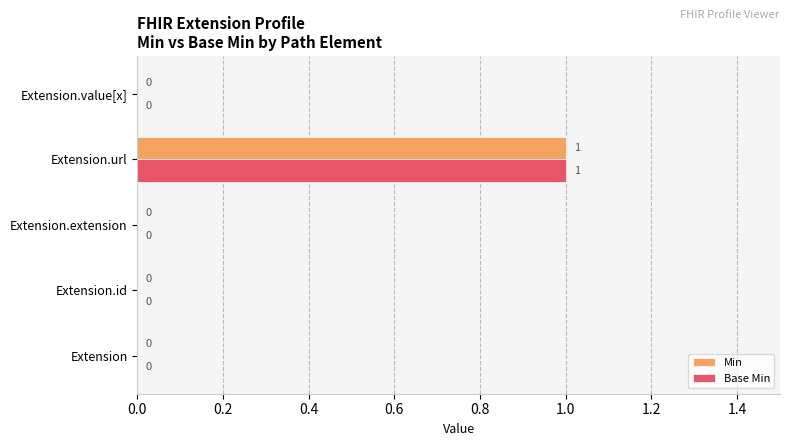

True or false: Base Min has a value of 0 at Extension.

True